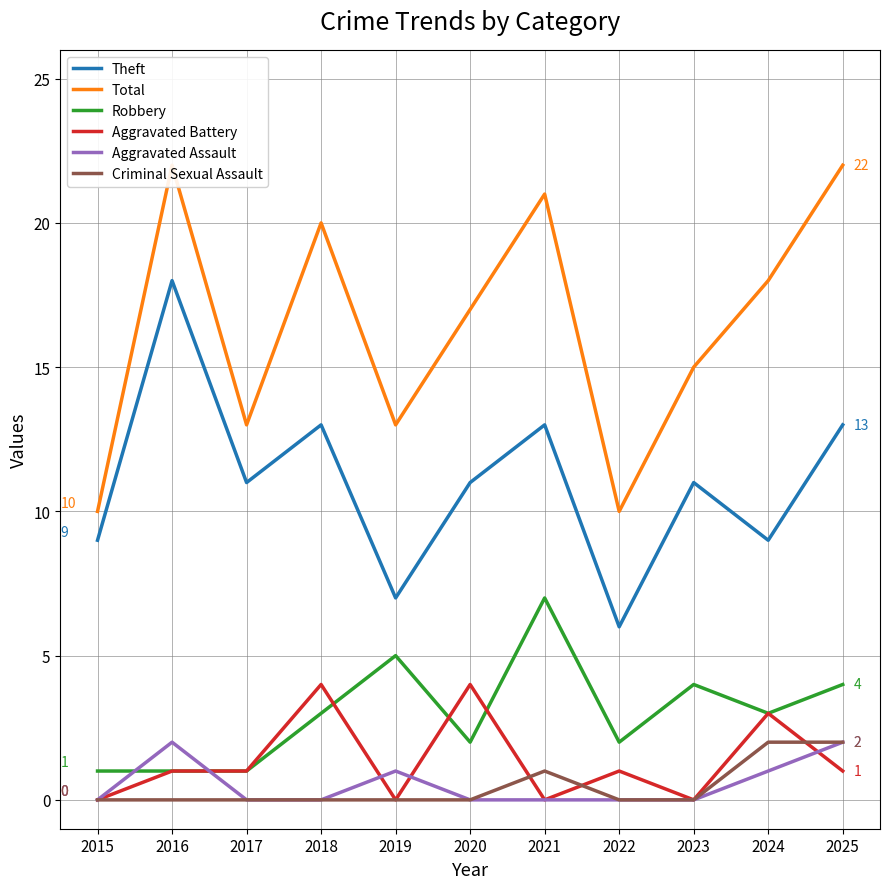

Which series changed the most between 2017 and 2024?

Total